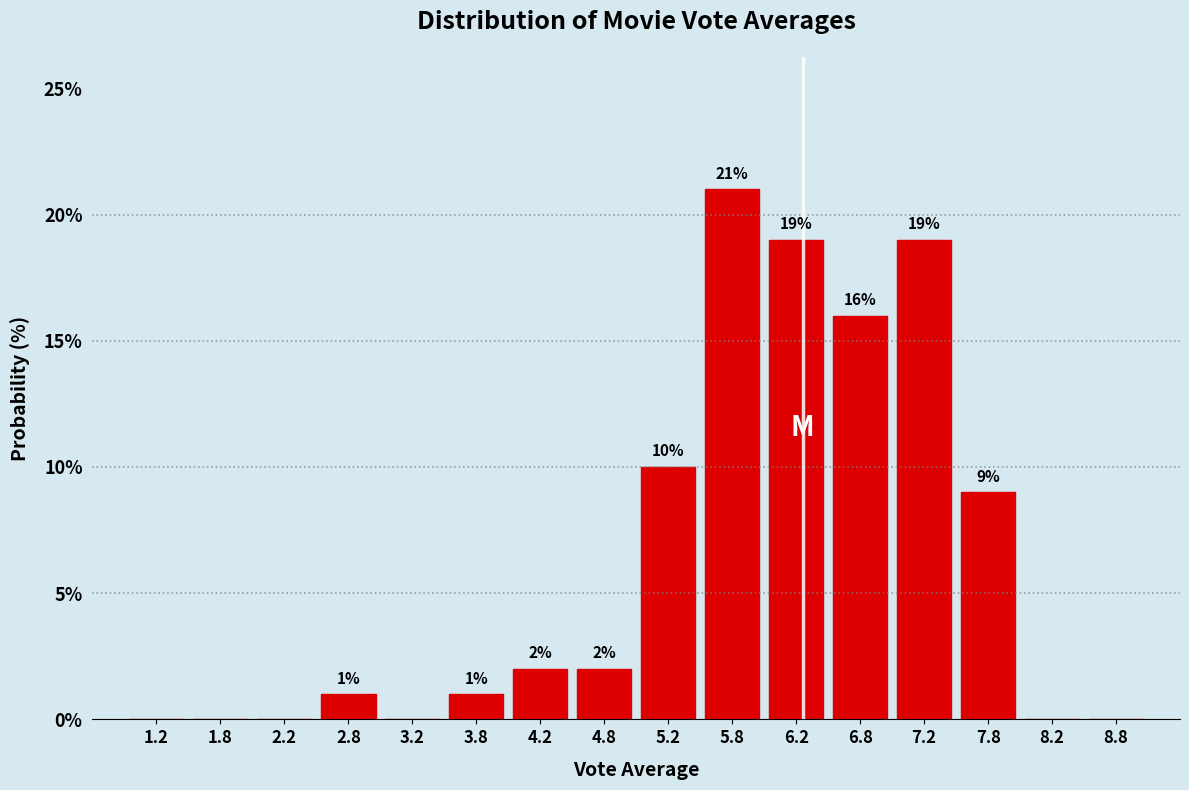

Over which range of the x-axis is the bar tallest?

5.5 to 6.0